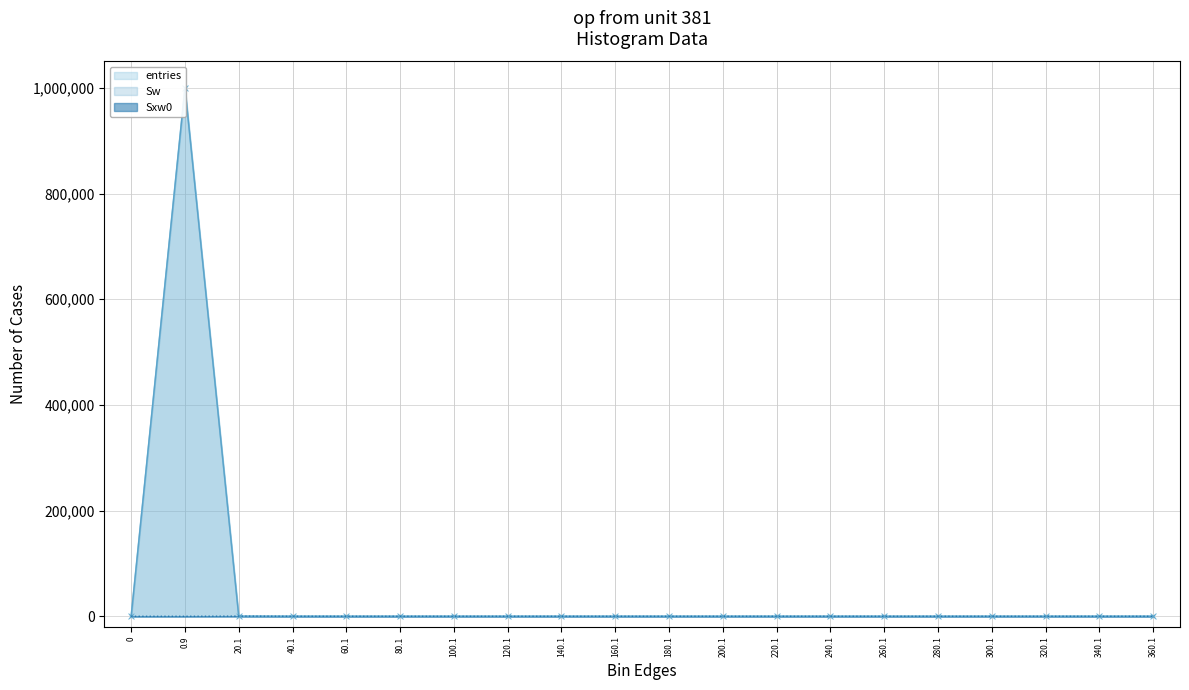

How many series are shown in this chart?

3